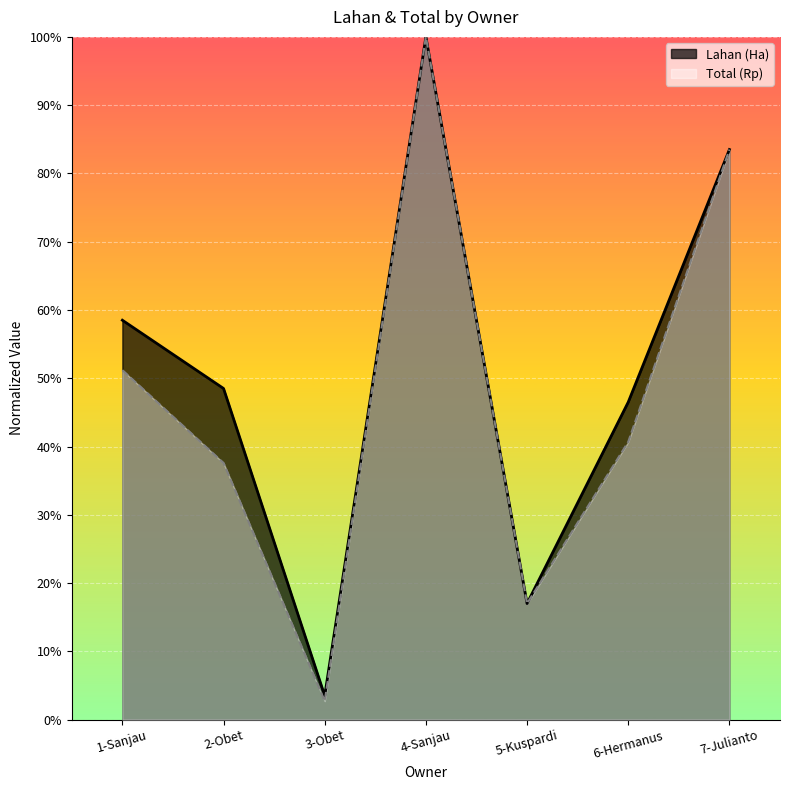

The value of Lahan (Ha) at 7-Julianto is 1.2. True or false?

False